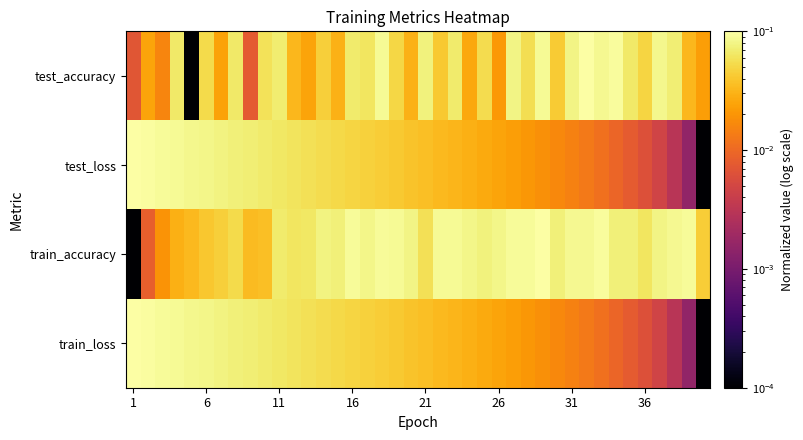

How many data points does each series have?

40